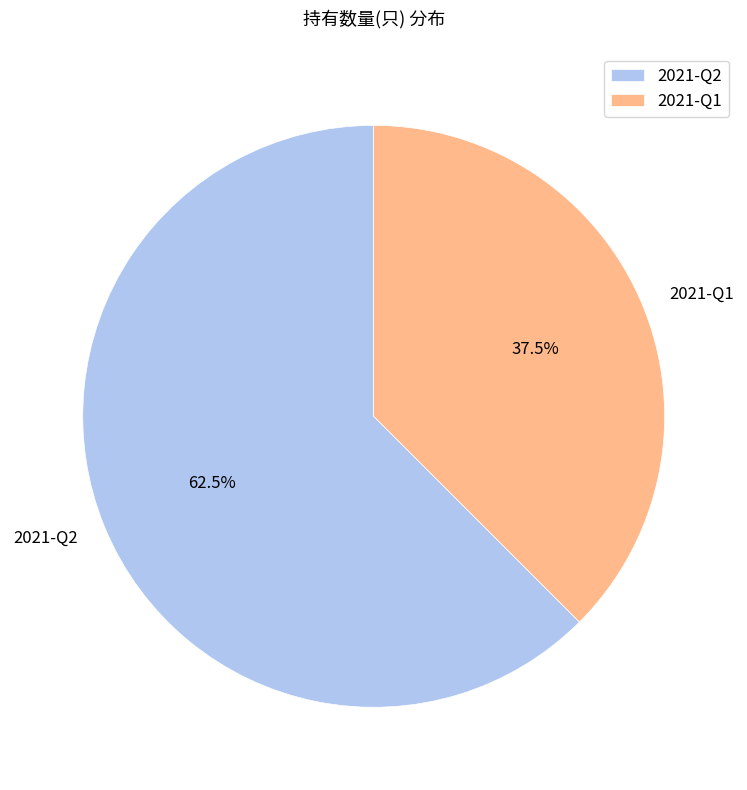

Do 2021-Q1 and 2021-Q2 together represent more than half of the pie?

Yes